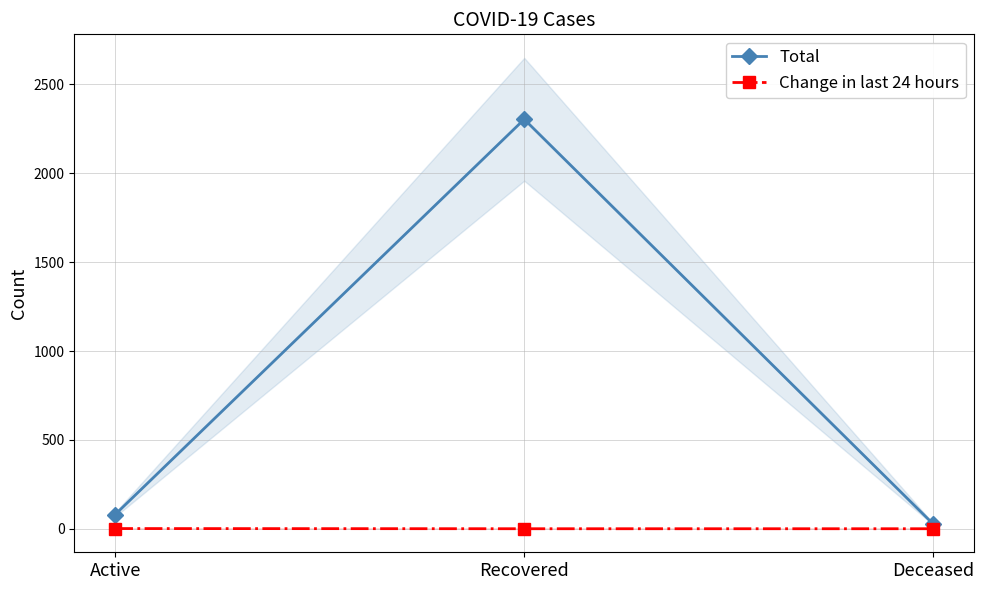

Between Recovered and Deceased, which is larger?

Recovered